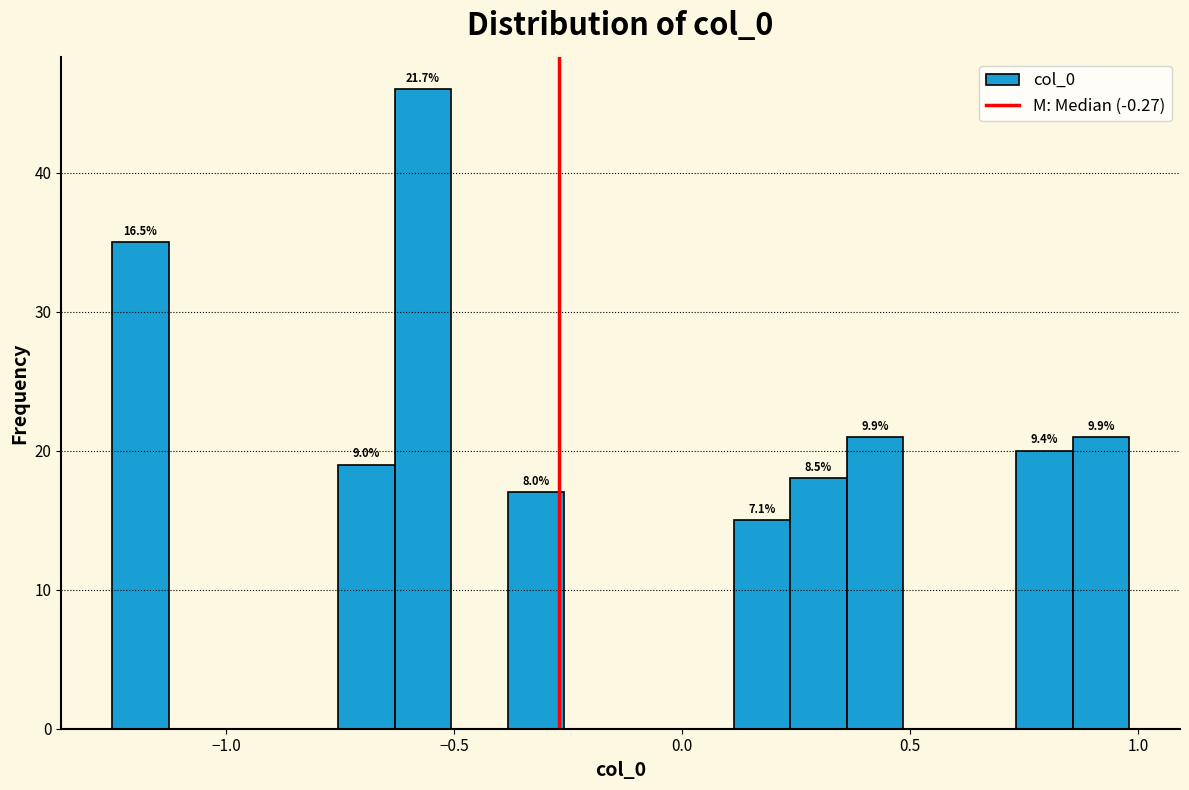

Around what value on the x-axis is the tallest bar? Give the approximate position of its centre, as read against the axis.

-0.55